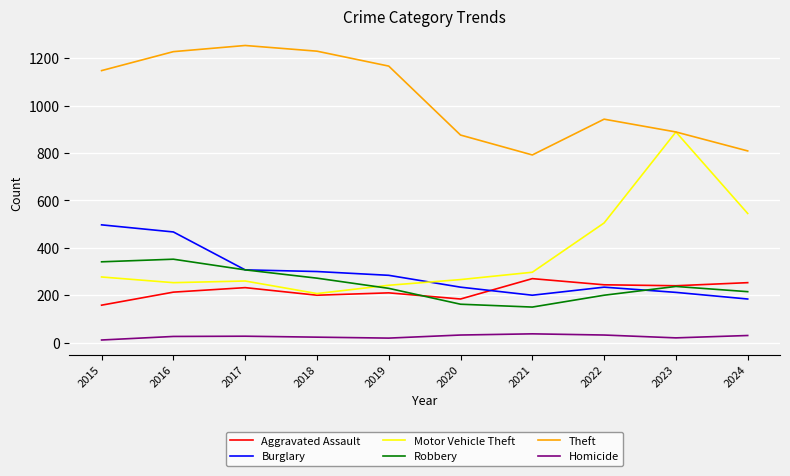

What is the maximum value shown in the chart?

1254